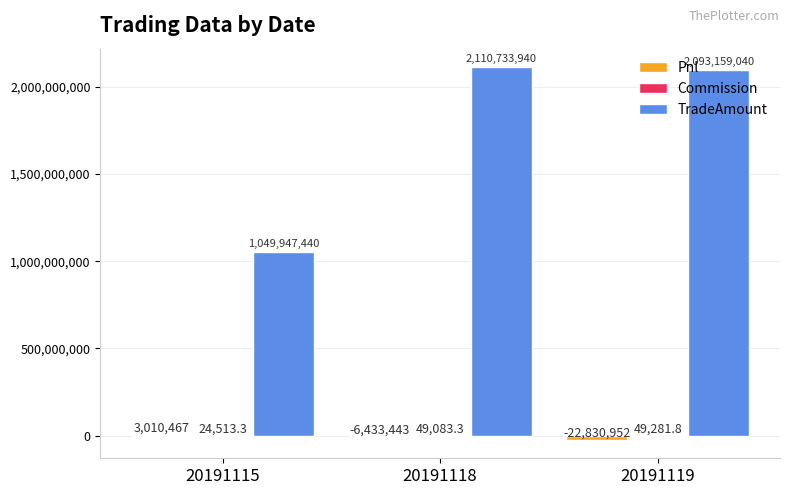

What is the greatest value displayed?

2110733940.0